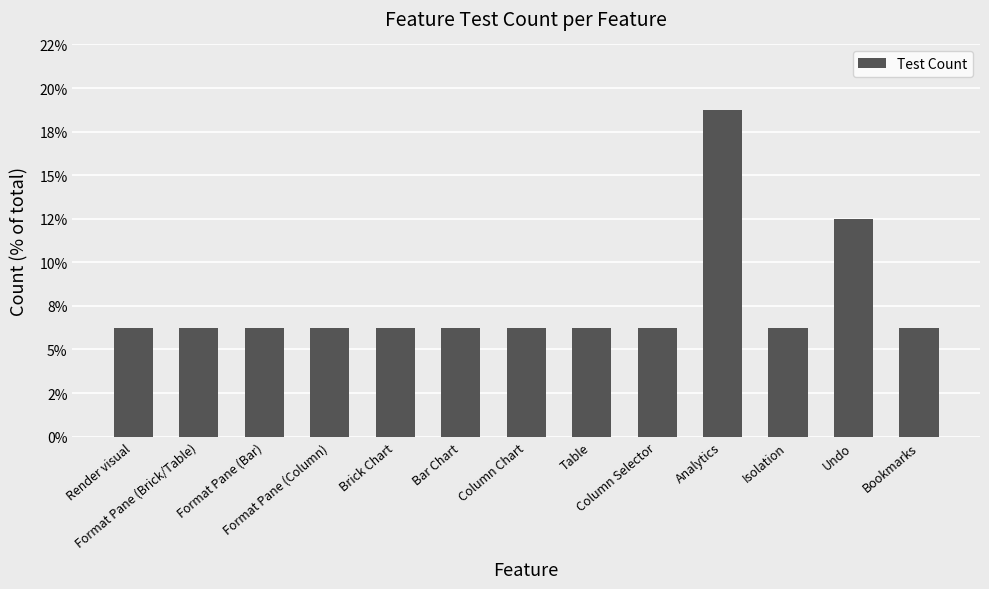

Between Bar Chart and Undo, which is larger?

Undo